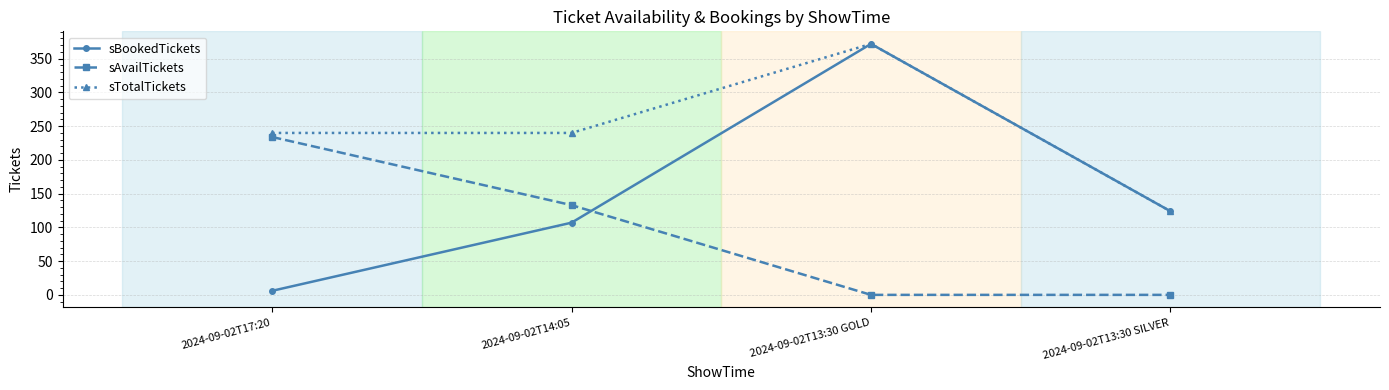

Count the sAvailTickets values in the range 0 to 234.

4